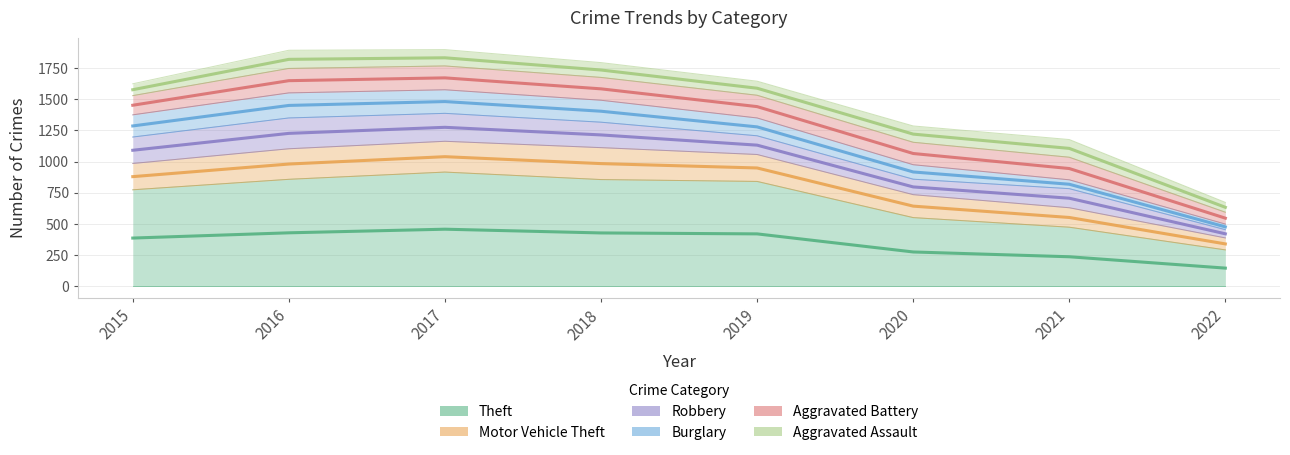

How many lines are shown in the chart?

6